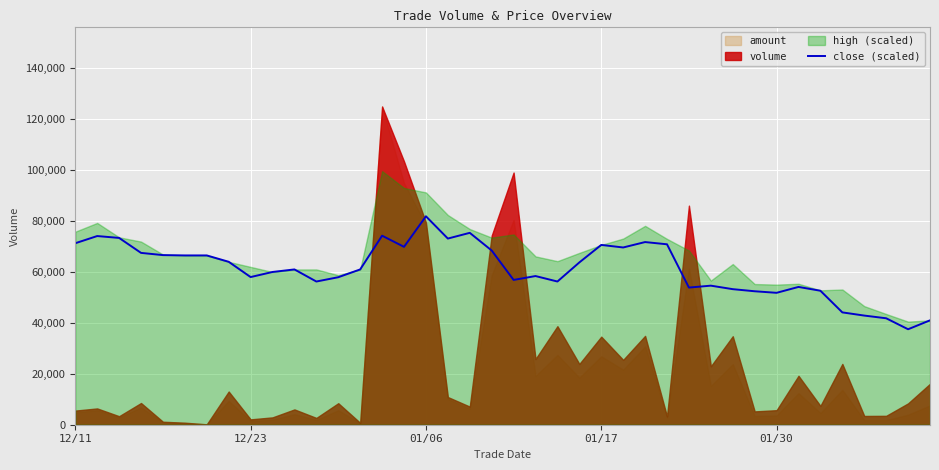

How many points are lower than both their immediate neighbors (excluding endpoints)?

10